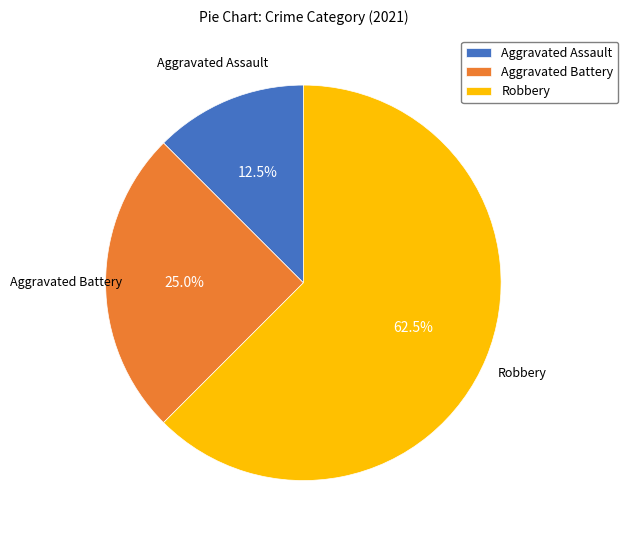

Count the number of slices in the pie.

3